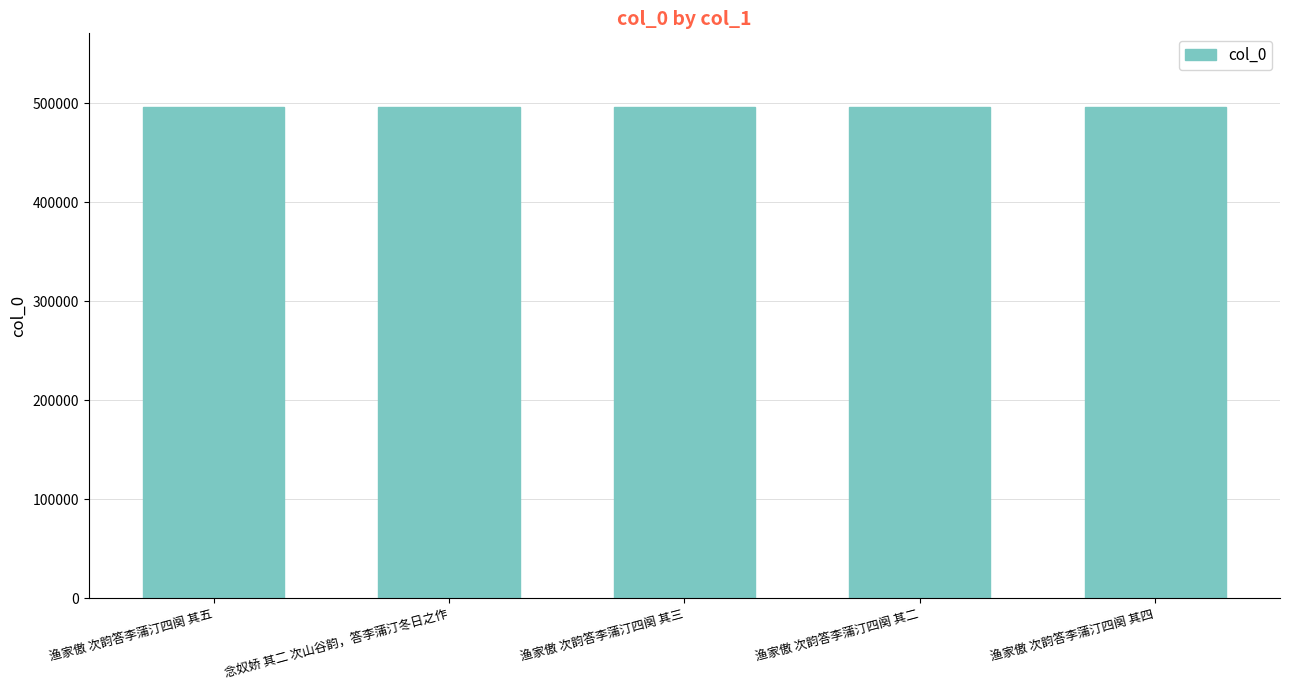

What is the minimum value shown in the chart?

496132